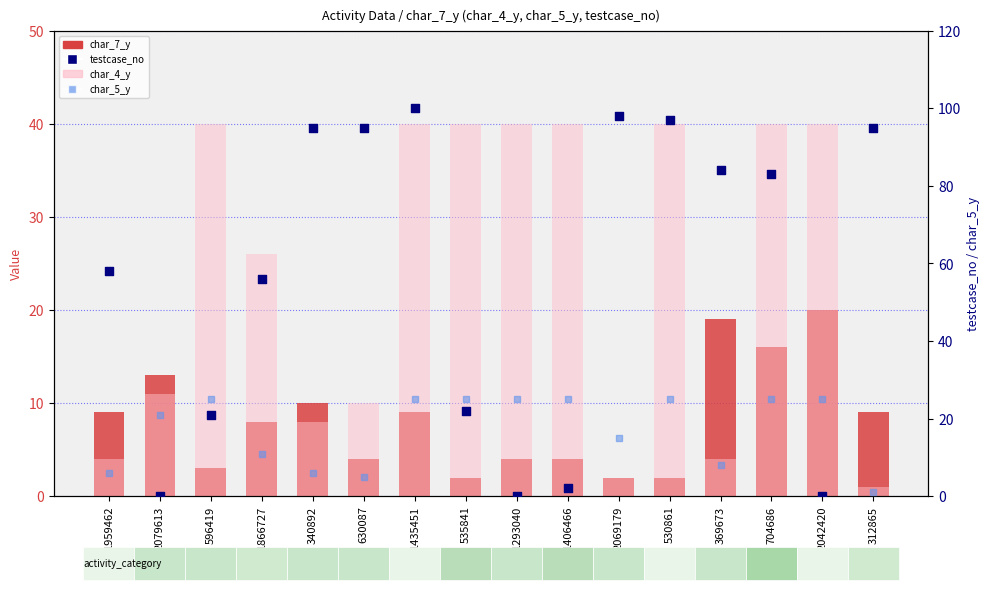

At how many categories does at least one series exceed 14?

16